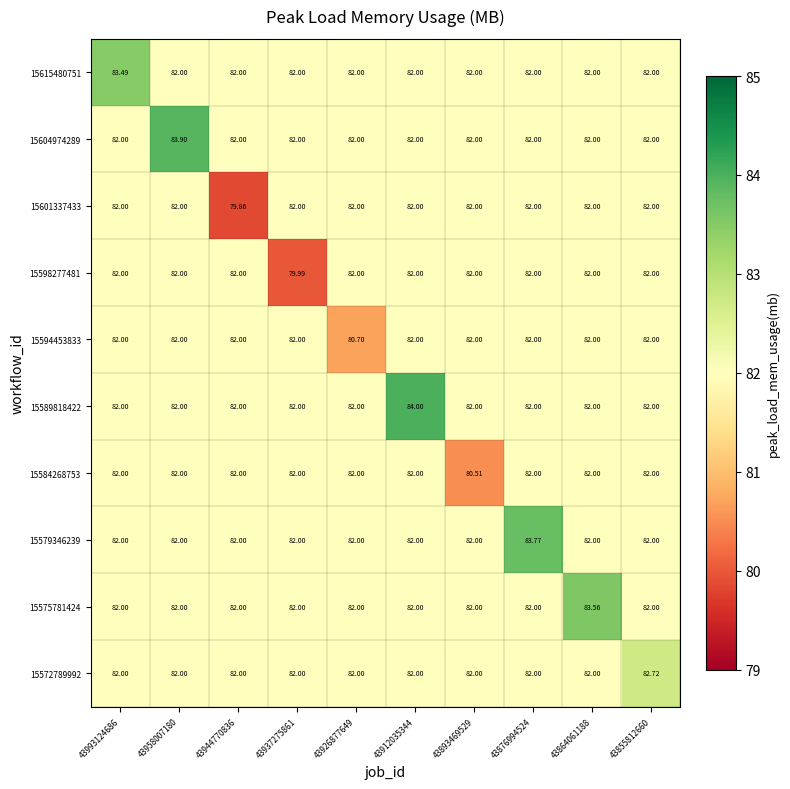

What is the spread (max minus min) of values at 43855812660?

0.7